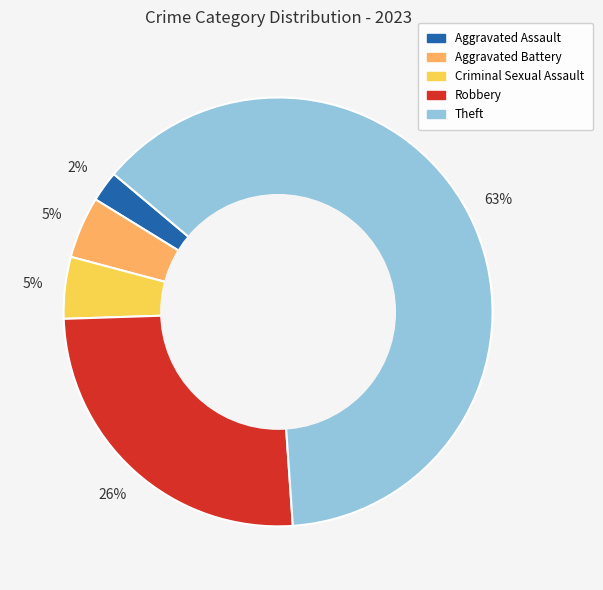

To the nearest percent, what is the average slice percentage?

20%